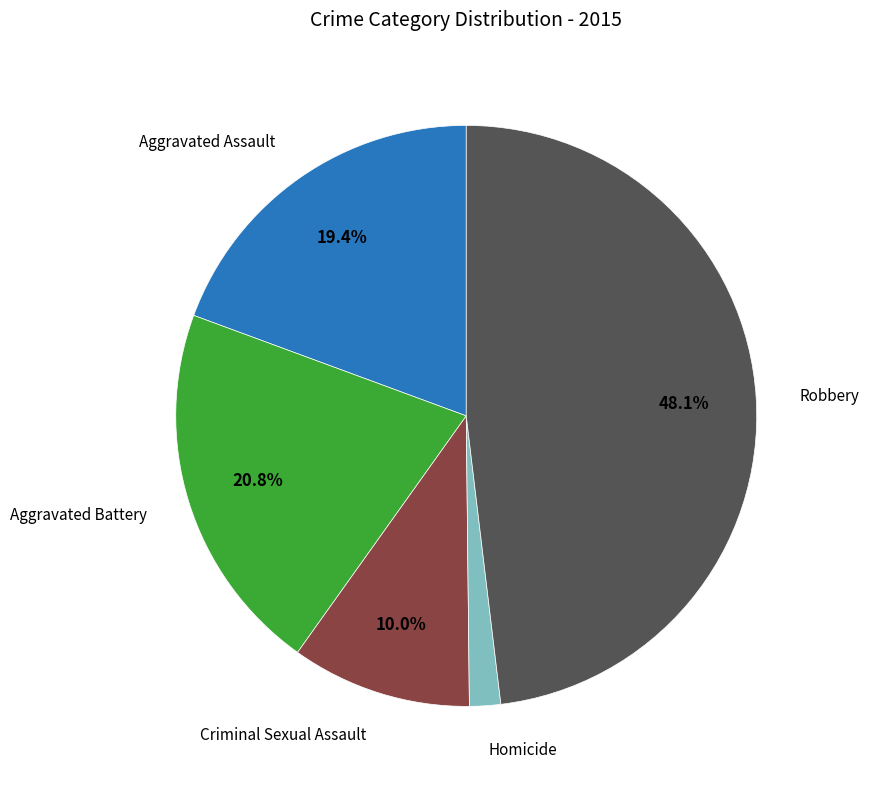

Does any single category account for the majority?

No